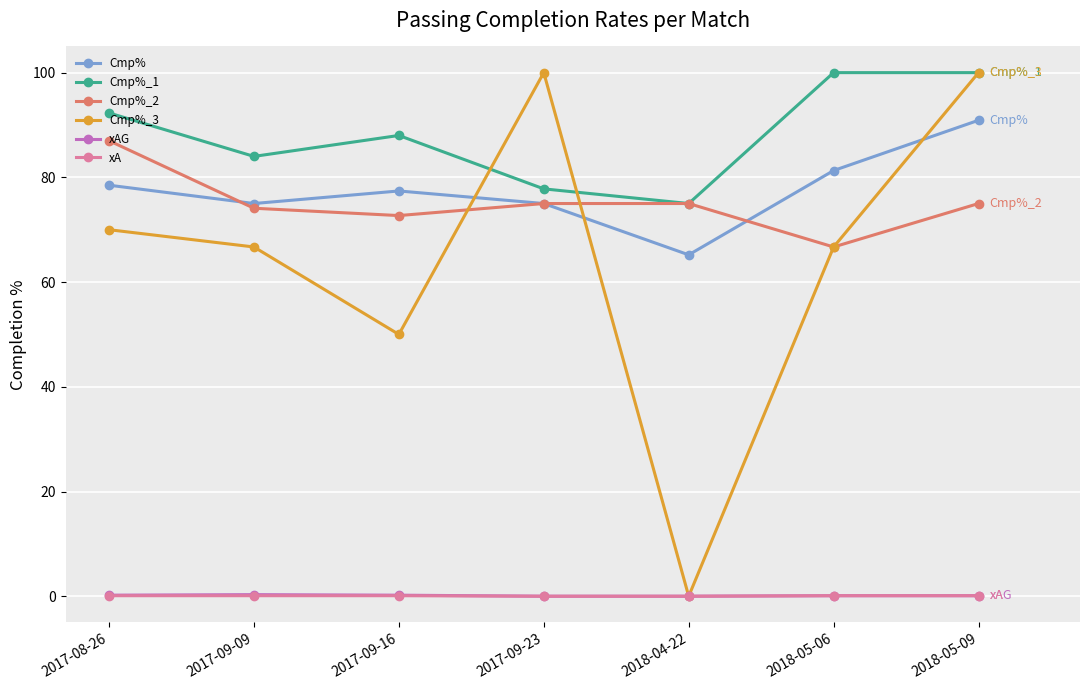

What is the greatest value displayed?

100.0